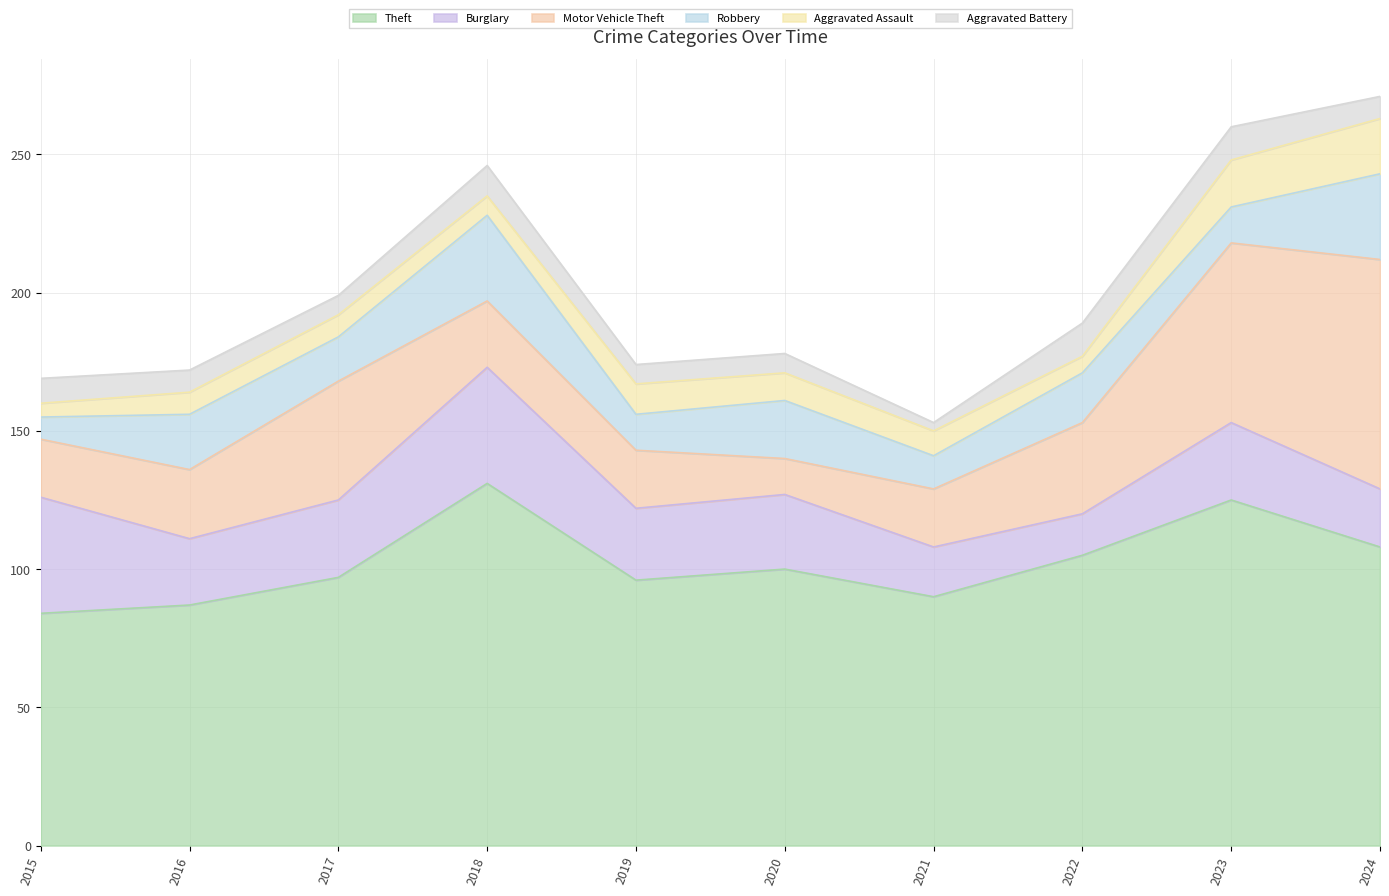

The Robbery series shows 25 at 2017. True or false?

False